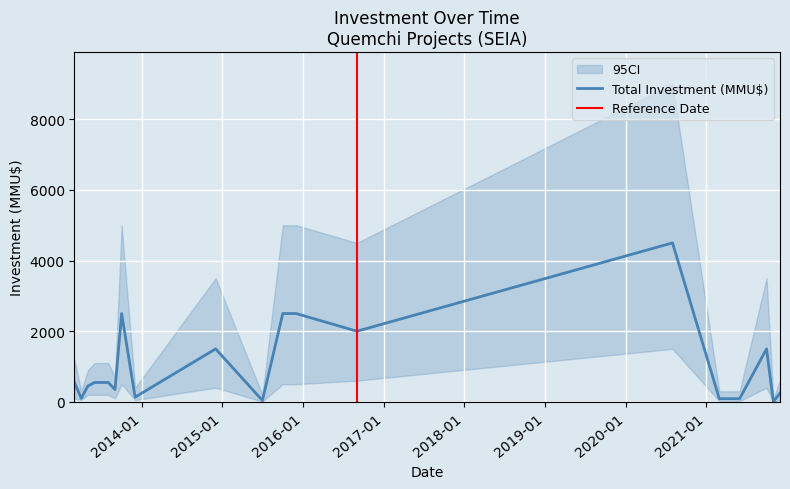

How many values in Total Investment (MMU$) are above zero?

19